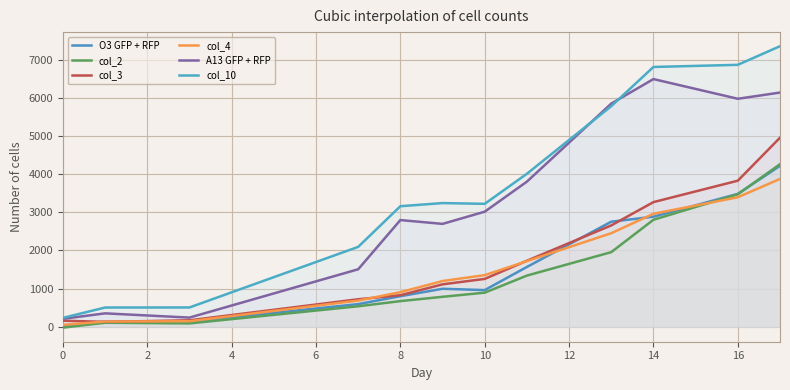

Reading left to right, what are all the values shown in this chart?

O3 GFP + RFP: 20.0	132.0	128.7	590.7	798.0	993.2	958.3	1565.8	2753.5	2884.3	3483.5	4218.5
col_2: -27.2	101.0	83.7	533.7	669.0	782.2	891.3	1338.8	1954.5	2804.3	3473.5	4263.5
col_3: 155.8	124.0	165.7	717.7	824.0	1109.2	1252.3	1728.8	2656.5	3267.3	3829.5	4957.5
col_4: 45.8	133.0	141.7	682.7	904.0	1196.2	1350.3	1718.8	2451.5	2961.3	3394.5	3875.5
A13 GFP + RFP: 204.8	348.0	236.7	1504.7	2796.0	2696.2	3016.3	3804.8	5853.5	6496.3	5979.5	6142.5
col_10: 229.8	501.0	502.7	2092.7	3160.0	3242.2	3222.3	4011.8	5785.5	6814.3	6870.5	7359.5